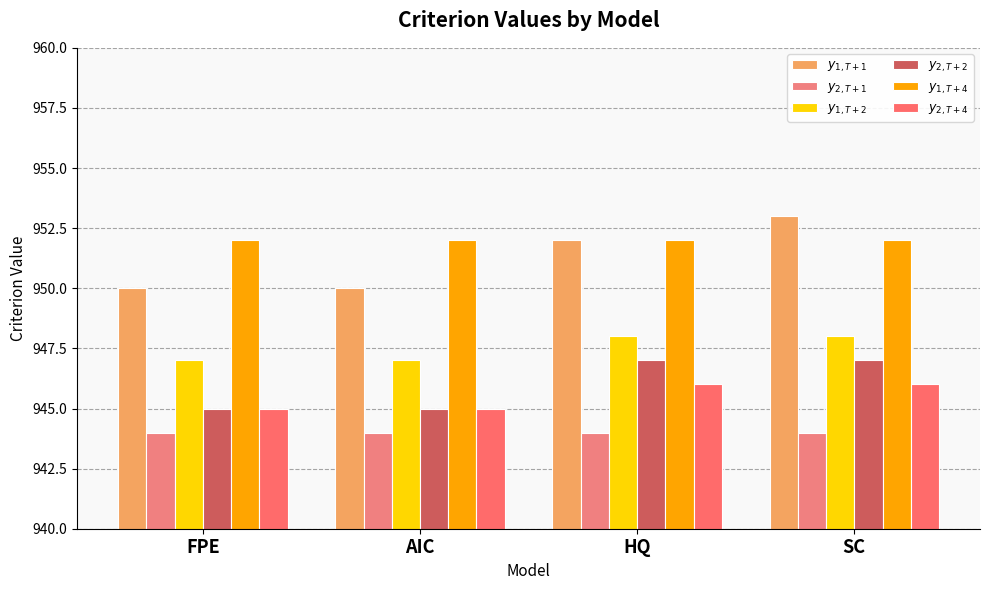

How many categories are shown in the chart?

4